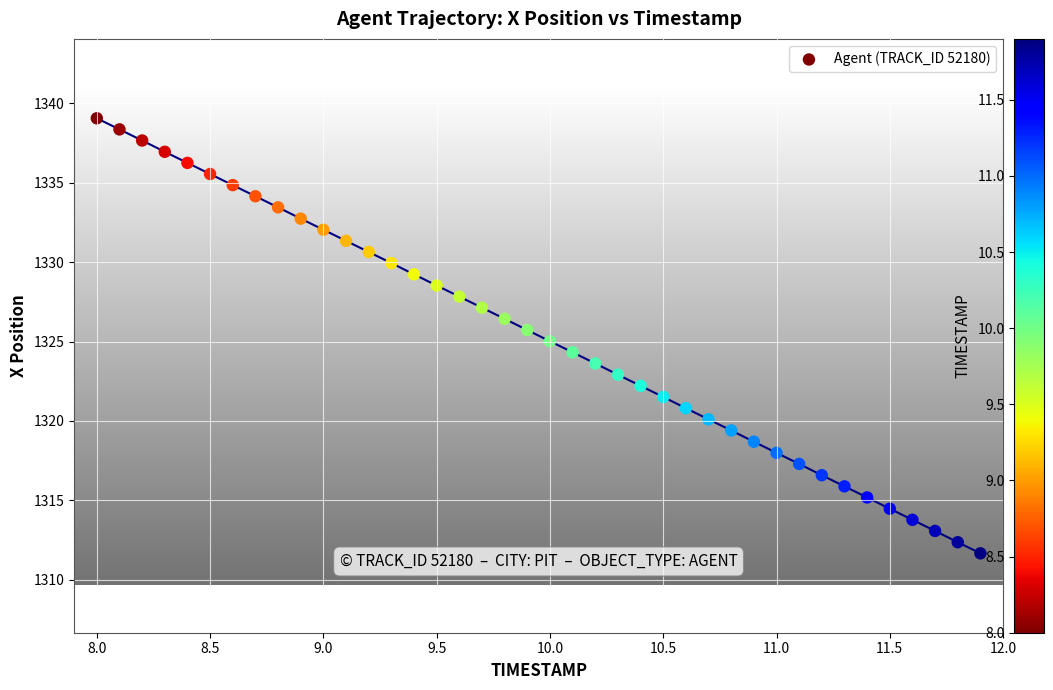

What is the range of Y values (max minus min)?

27.4